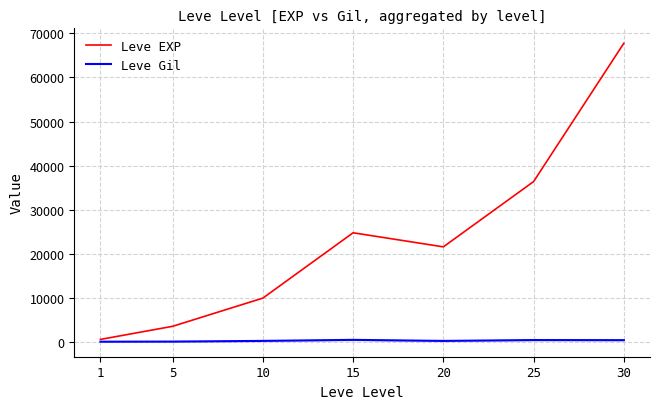

Does the chart display data point markers on the line(s)?

No